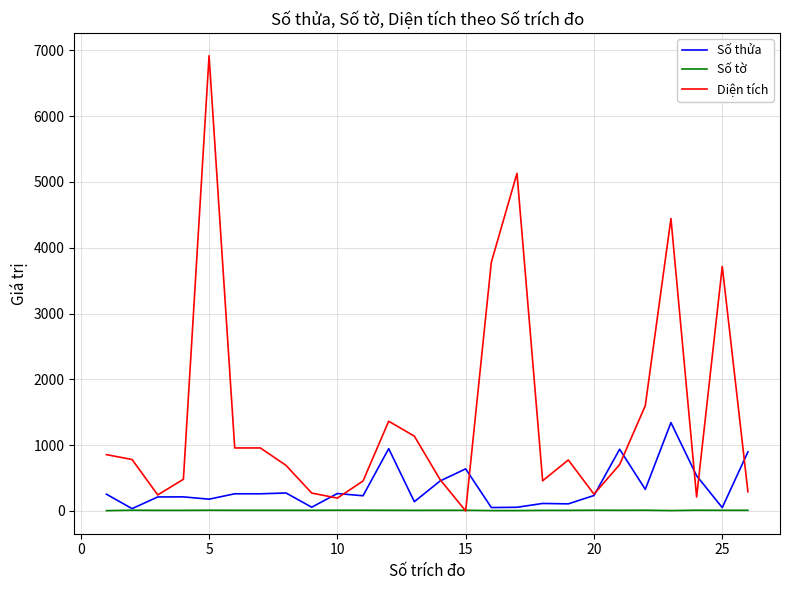

How many values in the Diện tích series are below 774?

13